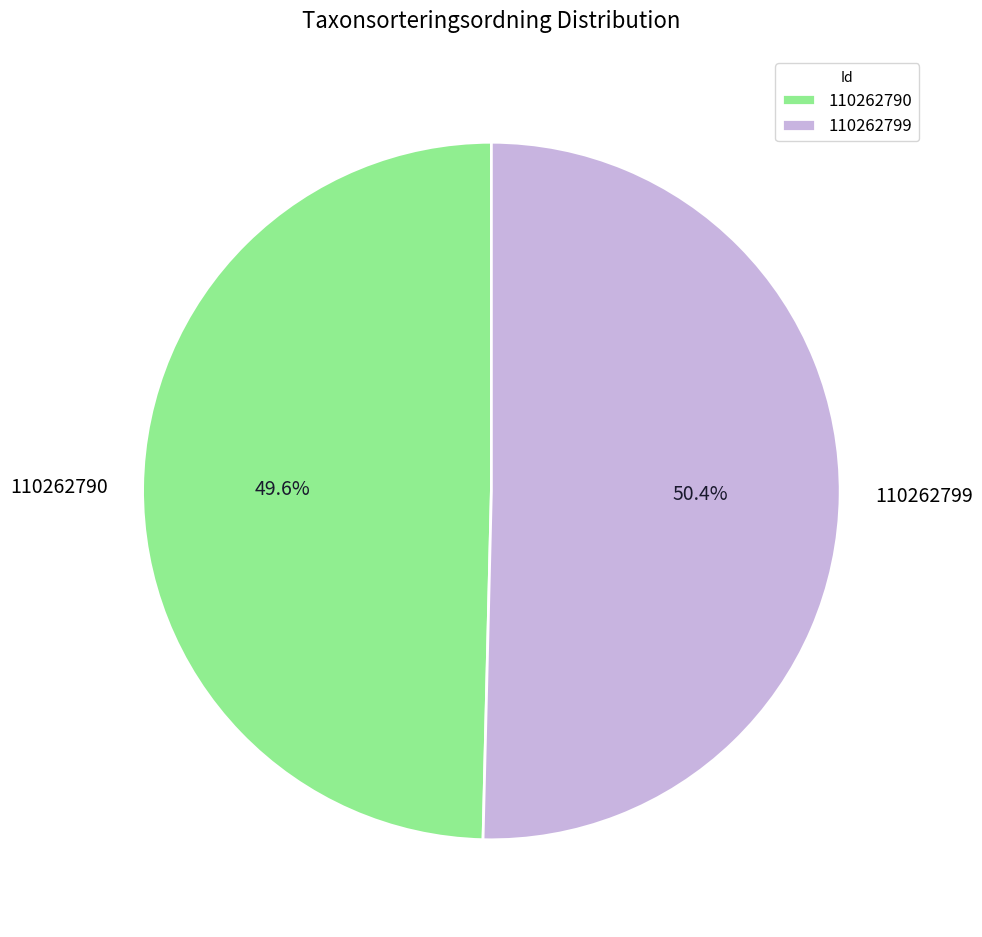

Approximately how many times larger is the value at 110262799 compared to 110262790?

1.0